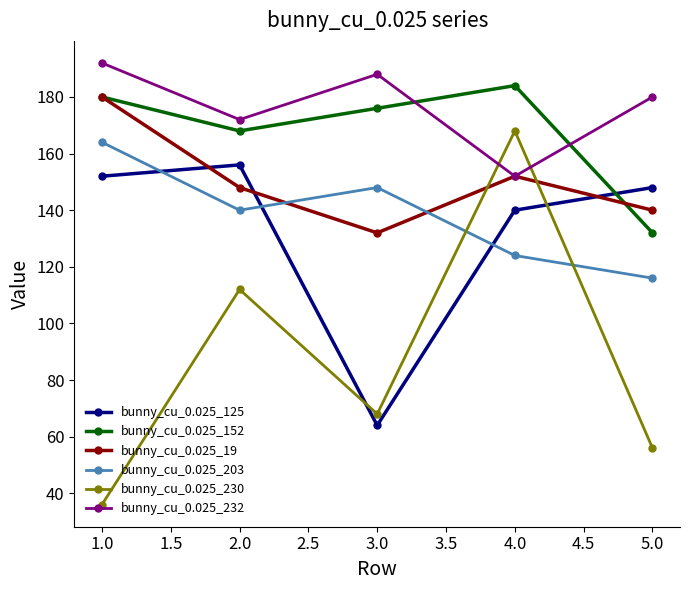

Which series has the largest total across all categories?

bunny_cu_0.025_232